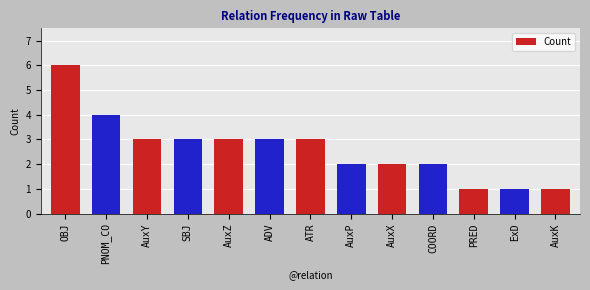

At which category does the chart reach its peak across all series?

OBJ